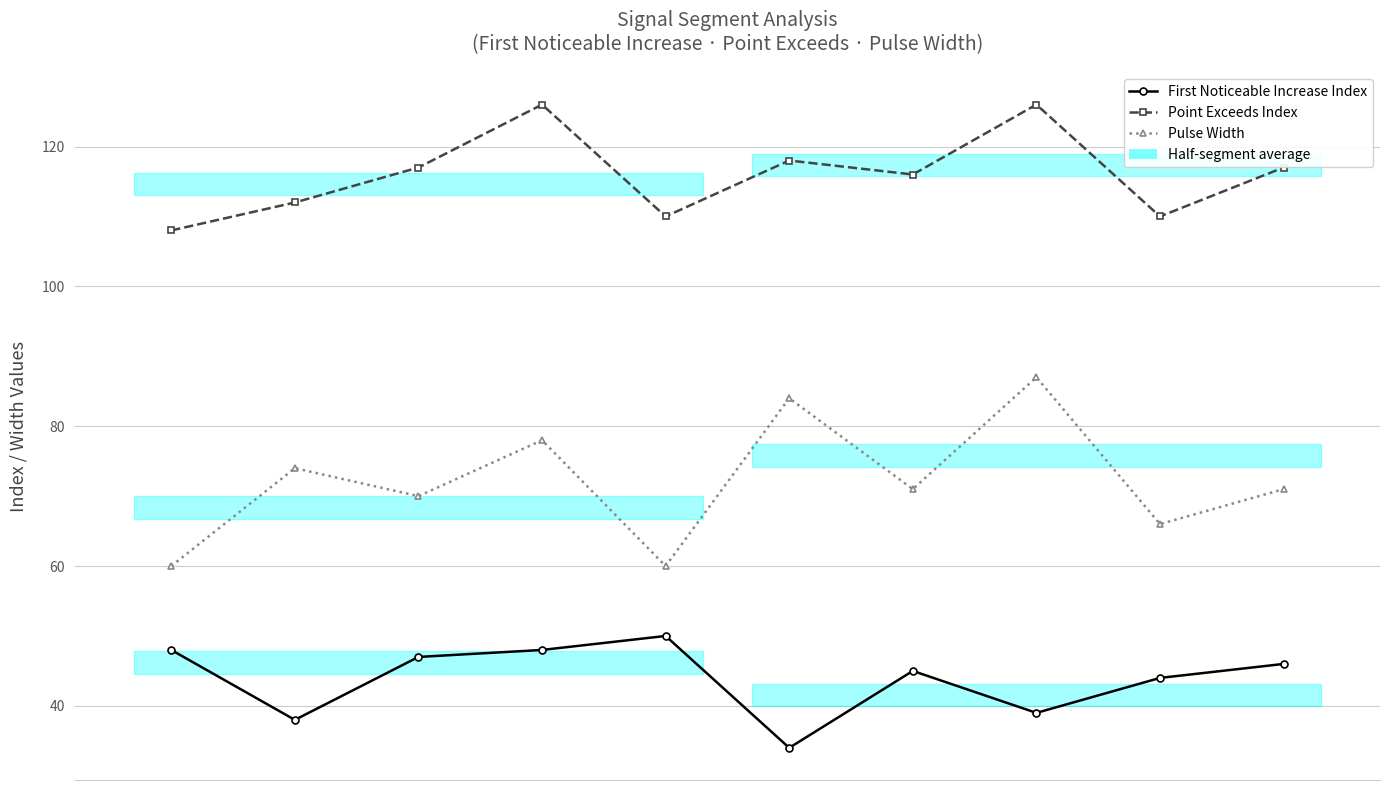

In First Noticeable Increase Index, how many points are higher than both neighbors (excluding endpoints)?

2